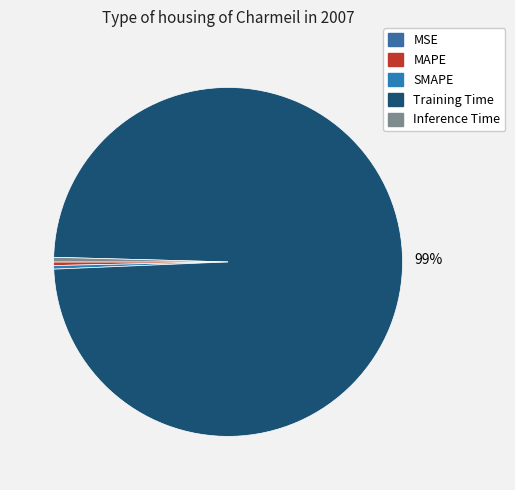

What is the change in value from MSE to Training Time?

+3.7